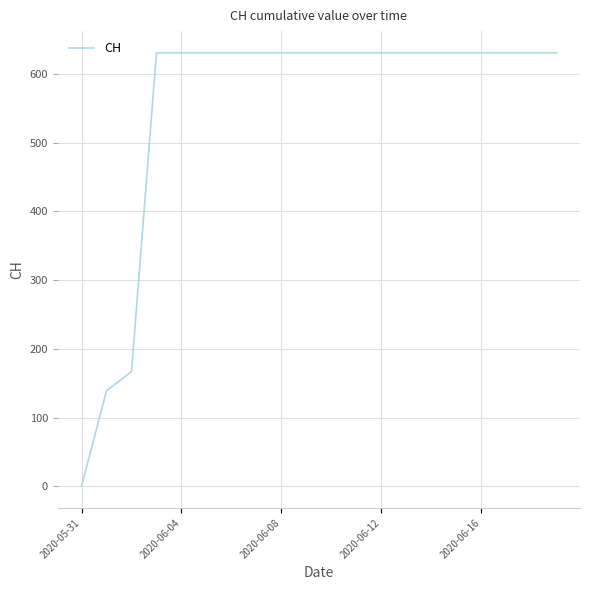

What is the maximum value shown in the chart?

631